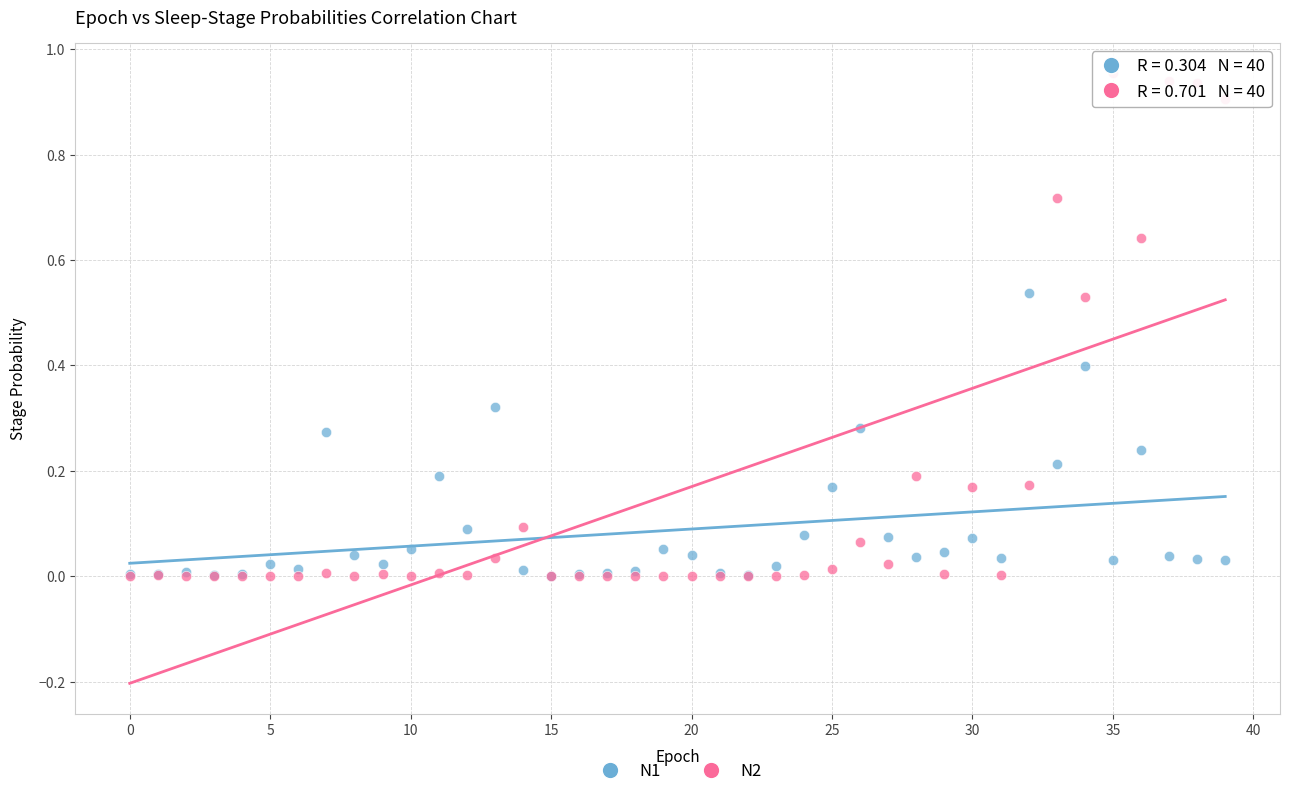

Which series has the widest spread of Y values?

N2